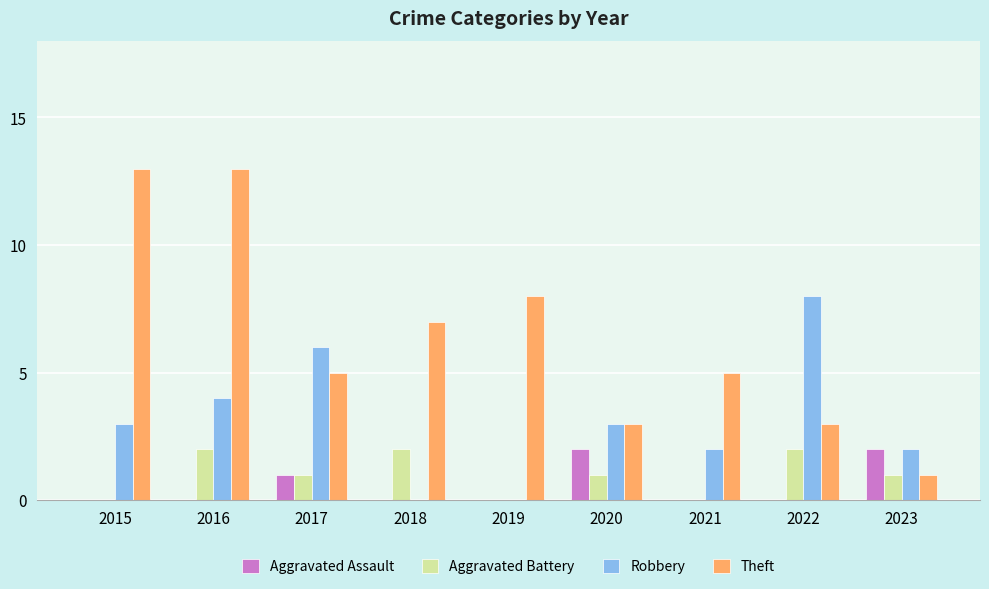

What is the spread (max minus min) of values at 2015?

13